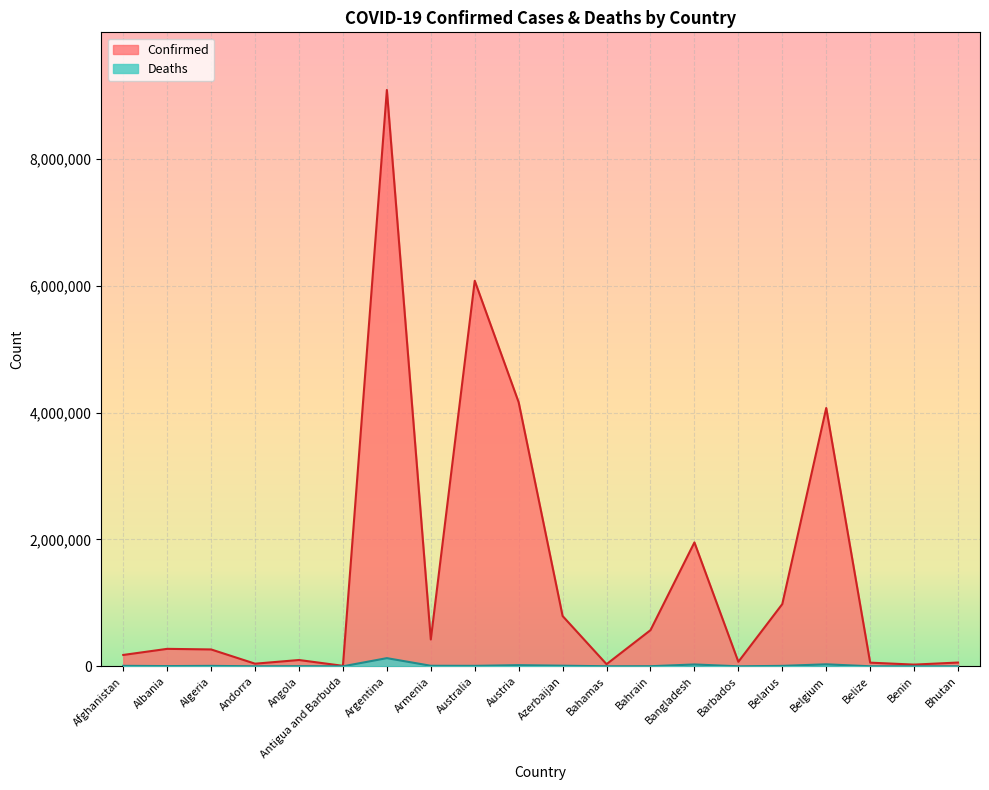

Which label corresponds to the largest value in the chart?

Argentina